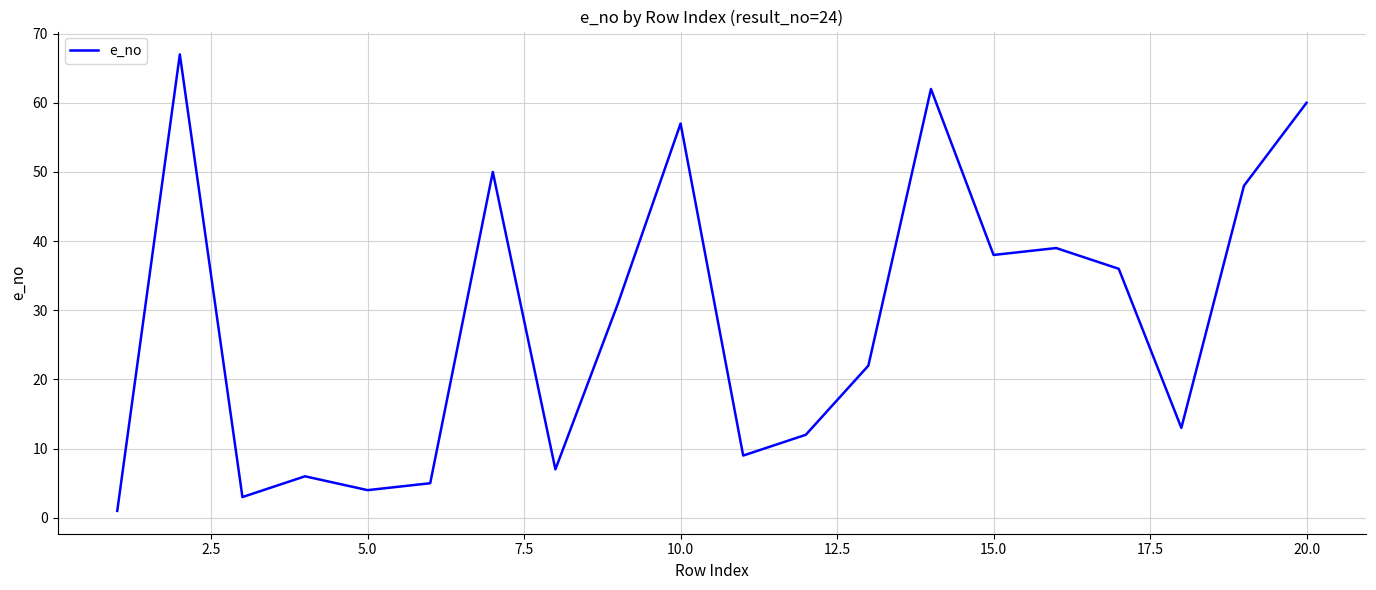

What is the greatest value displayed?

67